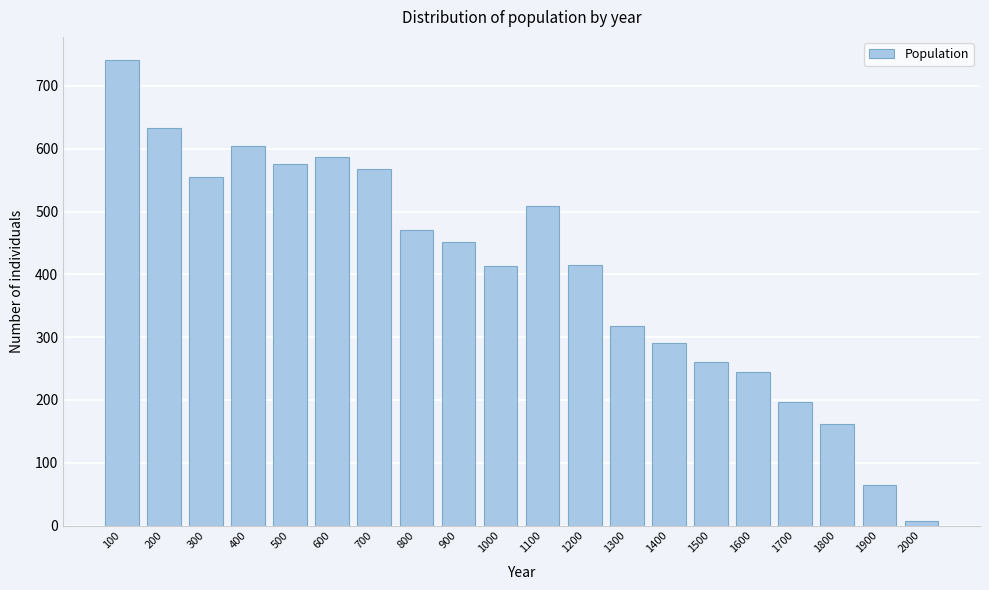

Which category has the highest value across all series?

100